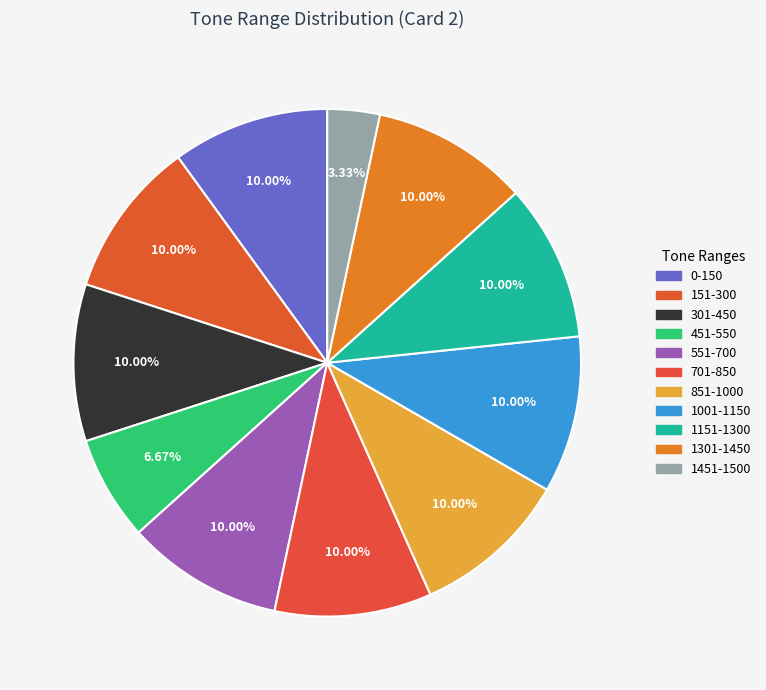

Is the sum of 301-450 and 0-150 greater than half?

No